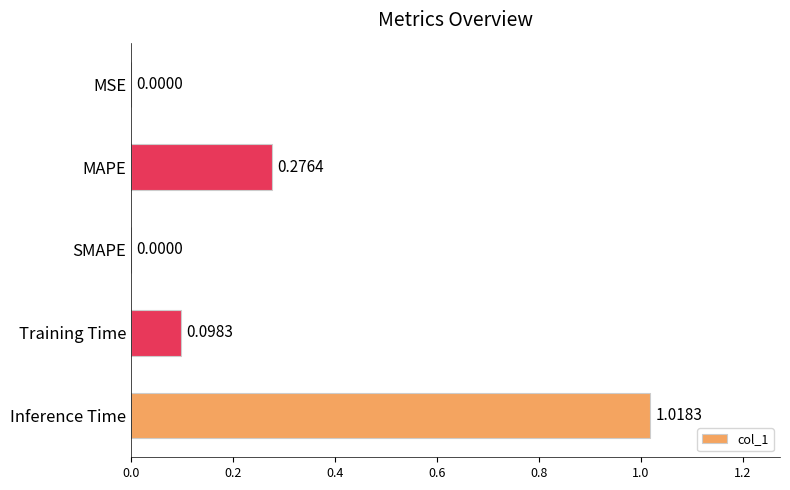

What is the sum of all values?

1.4